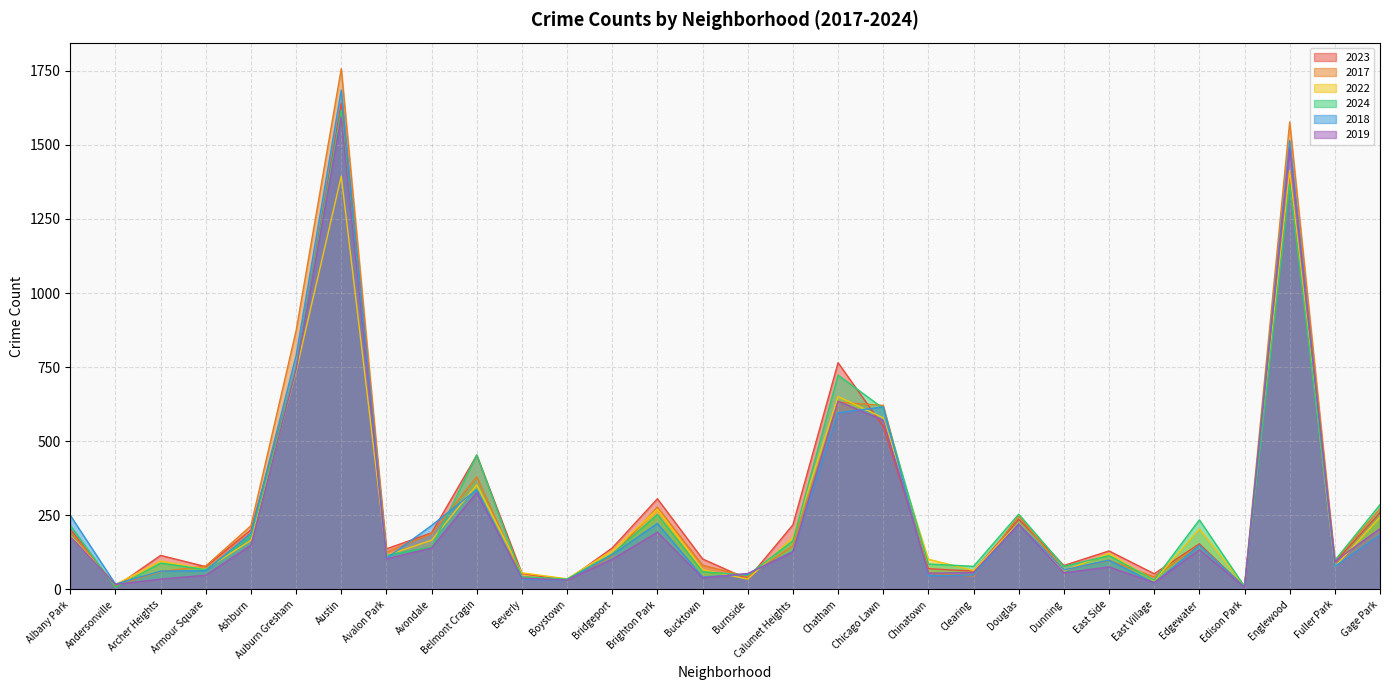

At Avondale, list the series in order from smallest to largest.

2019, 2024, 2022, 2017, 2023, 2018